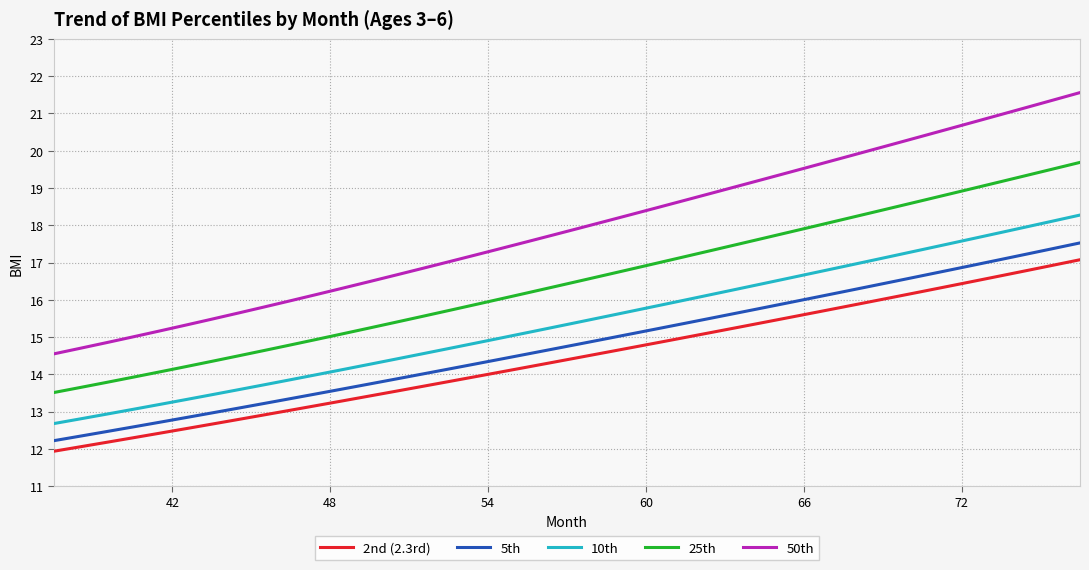

Which series has the widest spread of values?

50th